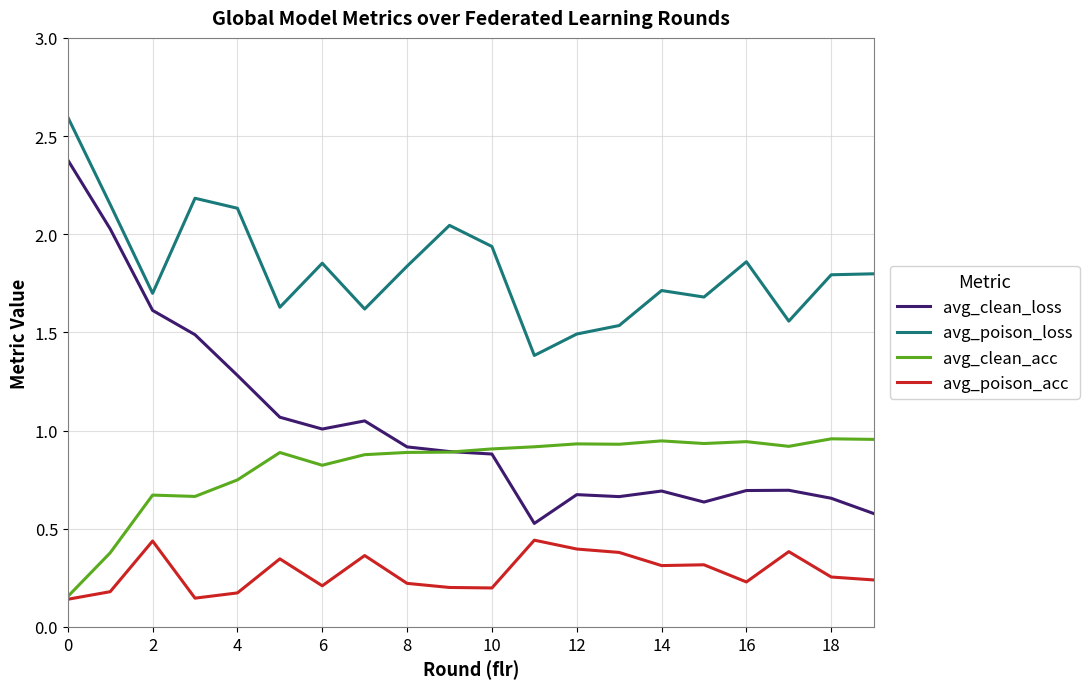

Which series has the largest total across all categories?

avg_poison_loss